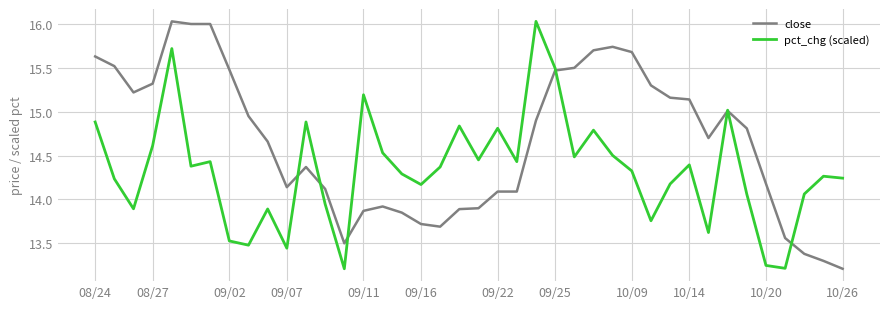

What is the maximum value shown in the chart?

16.0